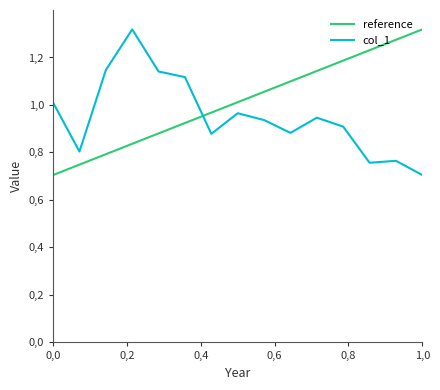

Reading left to right, what are all the values shown in this chart?

1.0	0.8	1.1	1.3	1.1	1.1	0.9	1.0	0.9	0.9	0.9	0.9	0.8	0.8	0.7